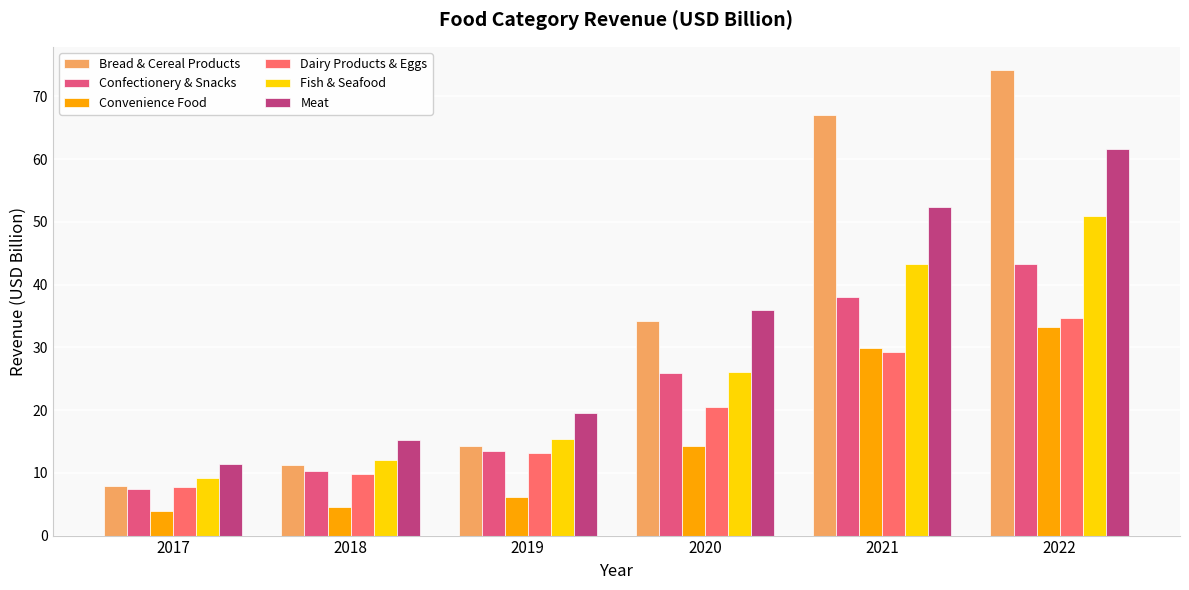

Where is Meat nearest to the value 36?

2020